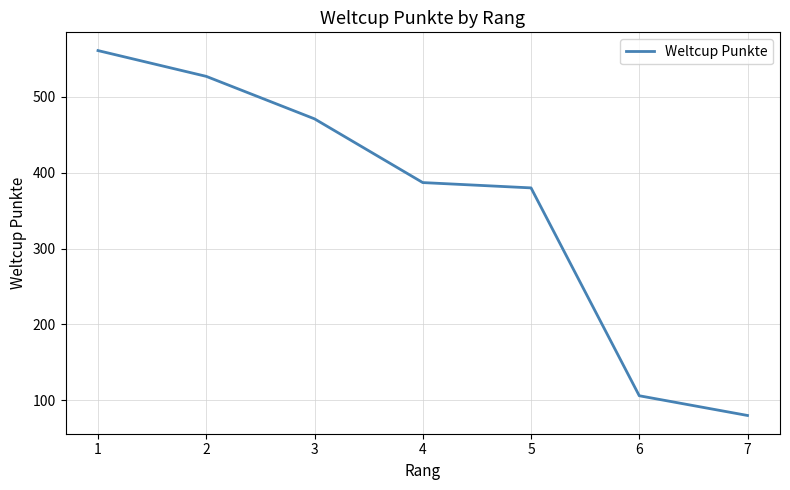

What is the sum of the values at 4 and 6?

493